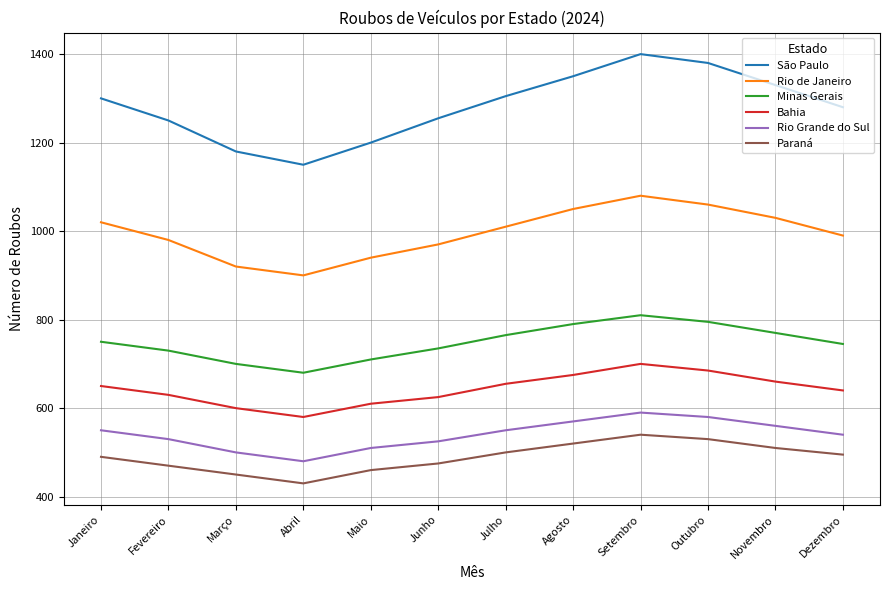

What is the maximum value for Minas Gerais?

810